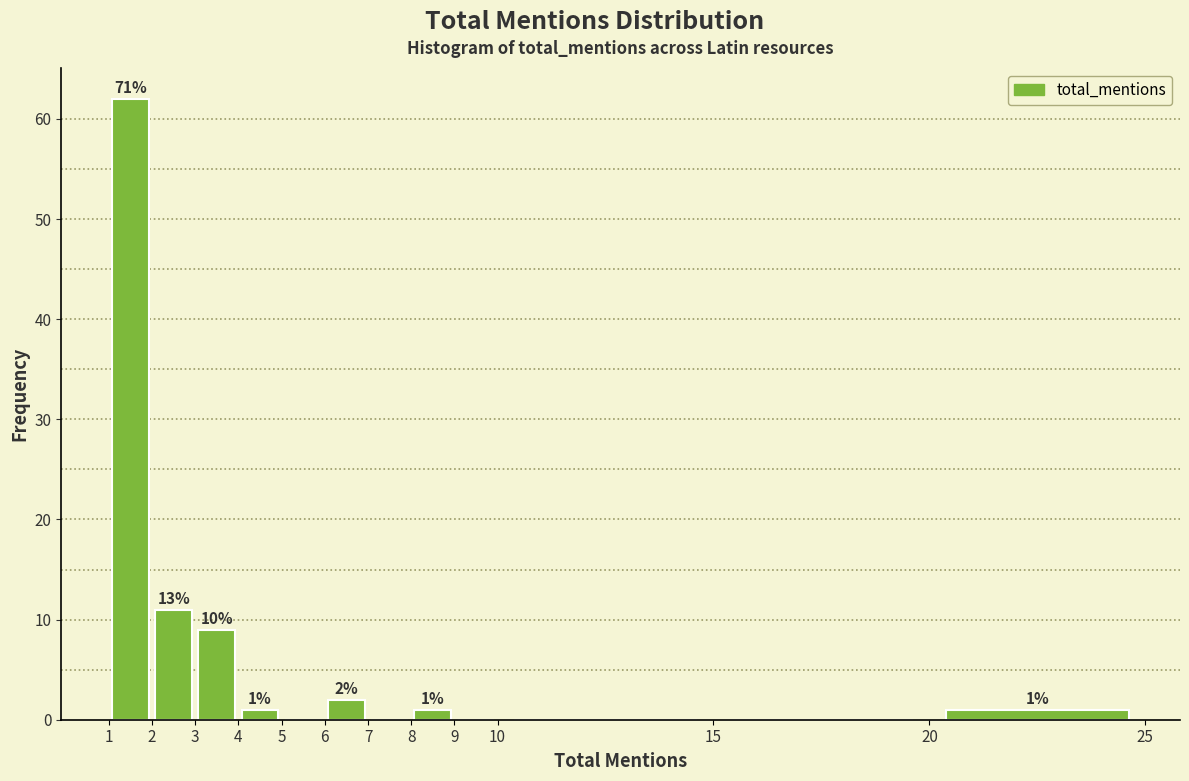

Over which range of the x-axis is the bar tallest?

1 to 2